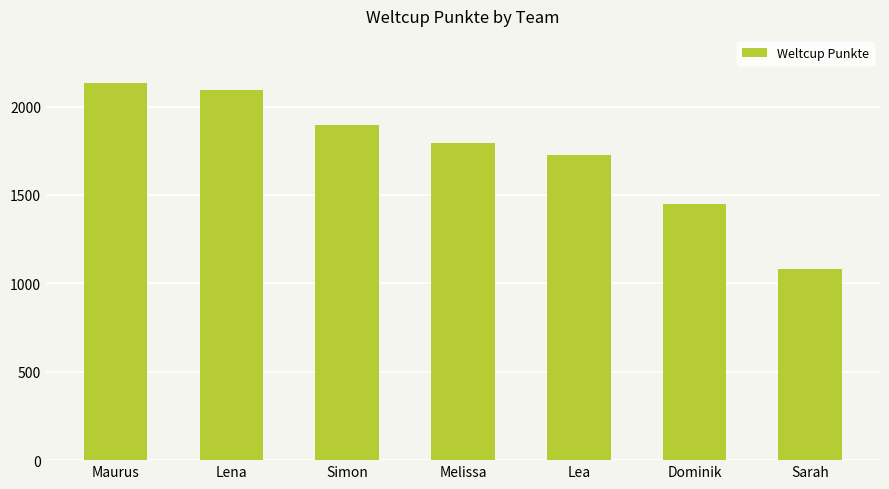

True or false: the data shows 1083 at Sarah.

True